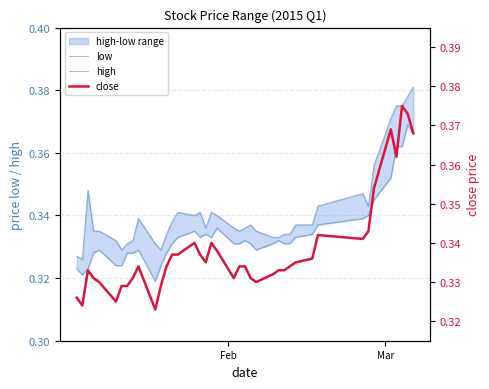

How many interior local valleys does the low series have?

5